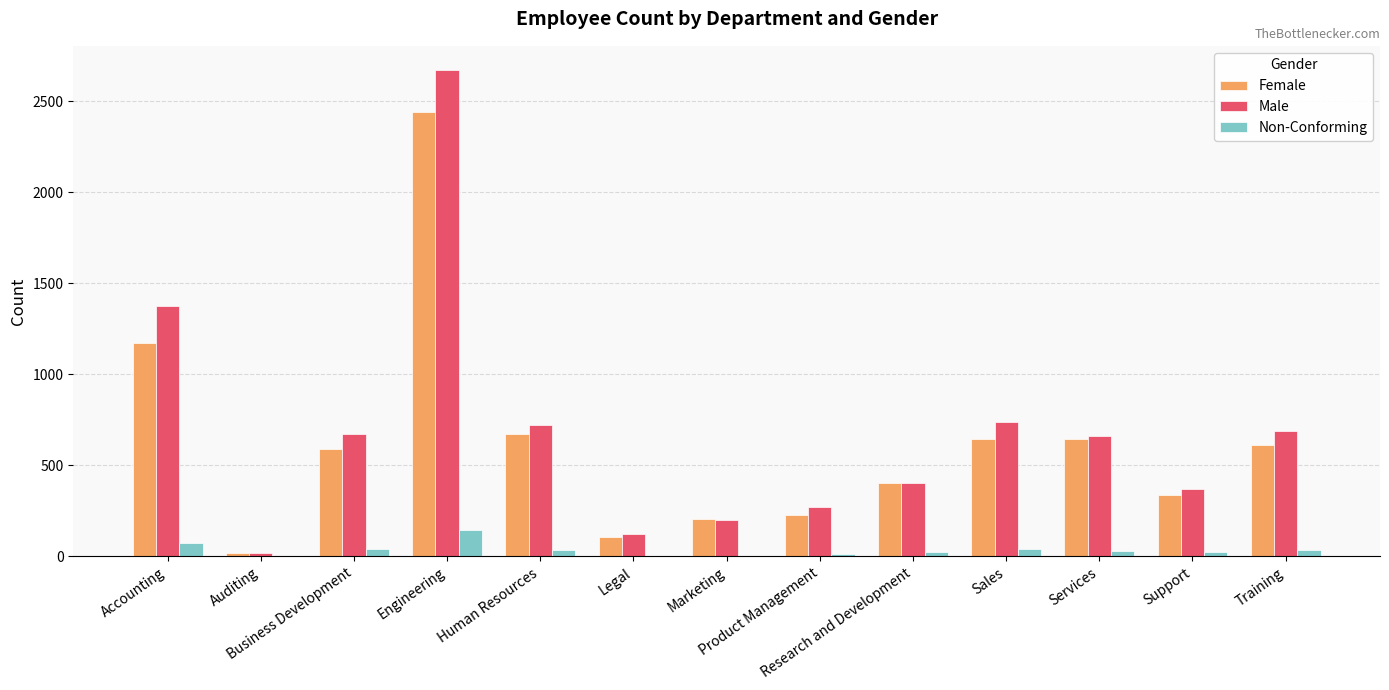

What is the greatest value displayed?

2671